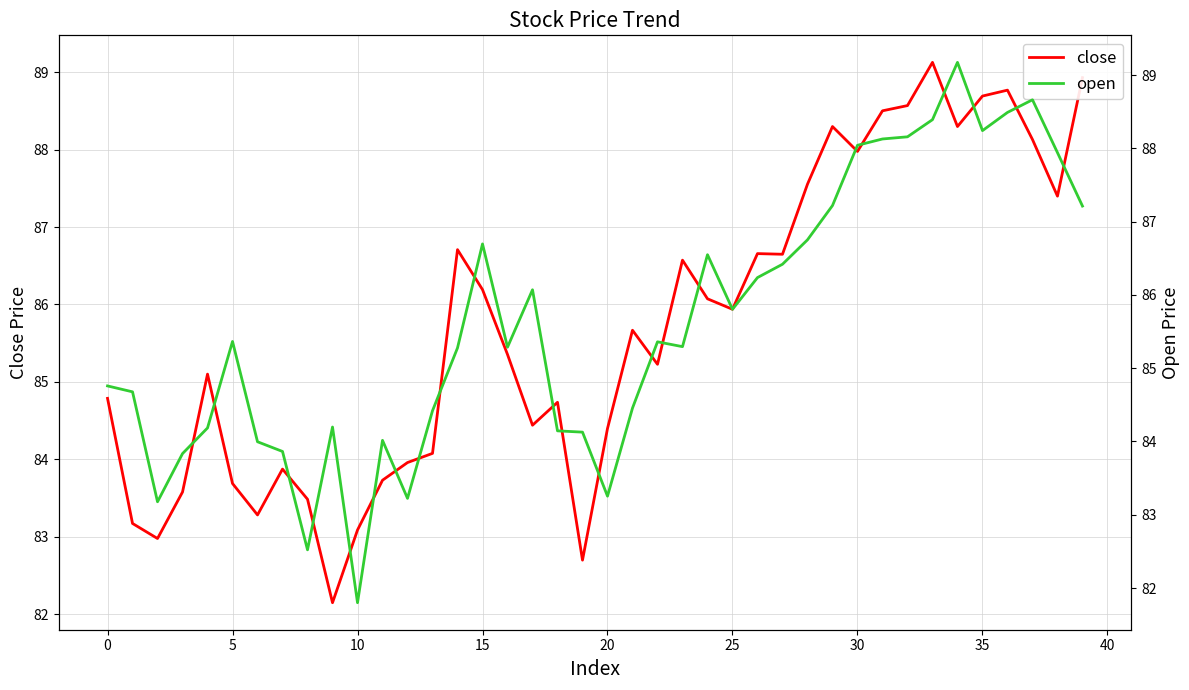

Is it true that close equals 88.0 at 30?

True